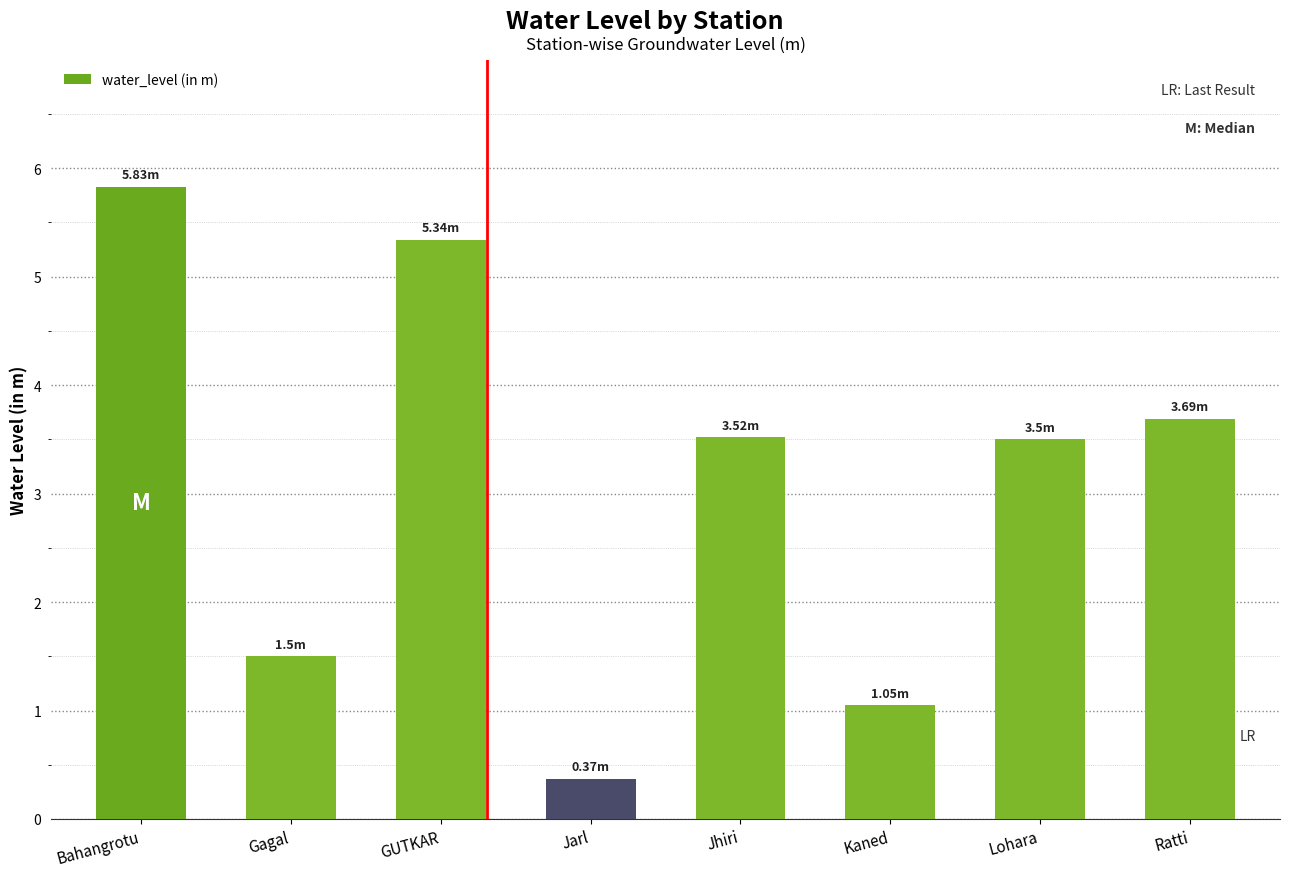

The value at Jhiri is 5.6. True or false?

False